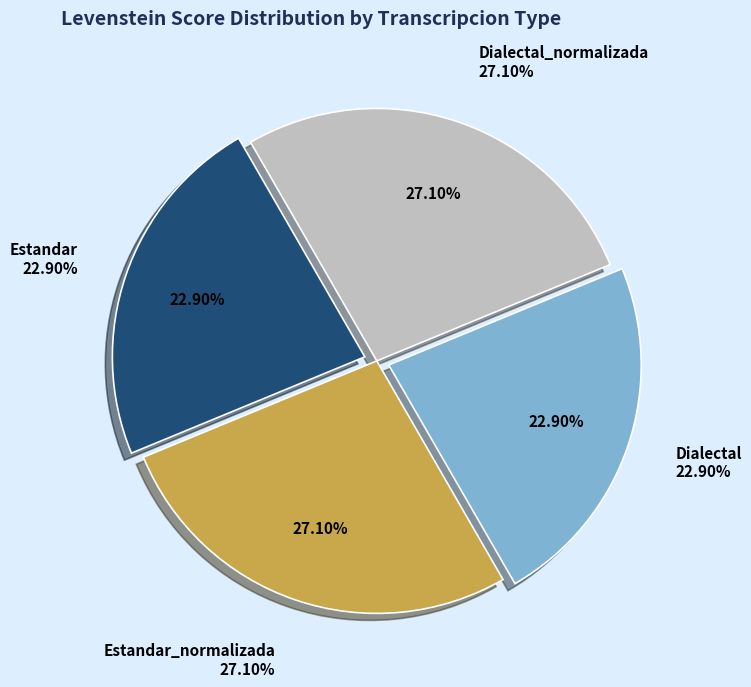

To the nearest percent, what percentage of the pie is Dialectal?

23%